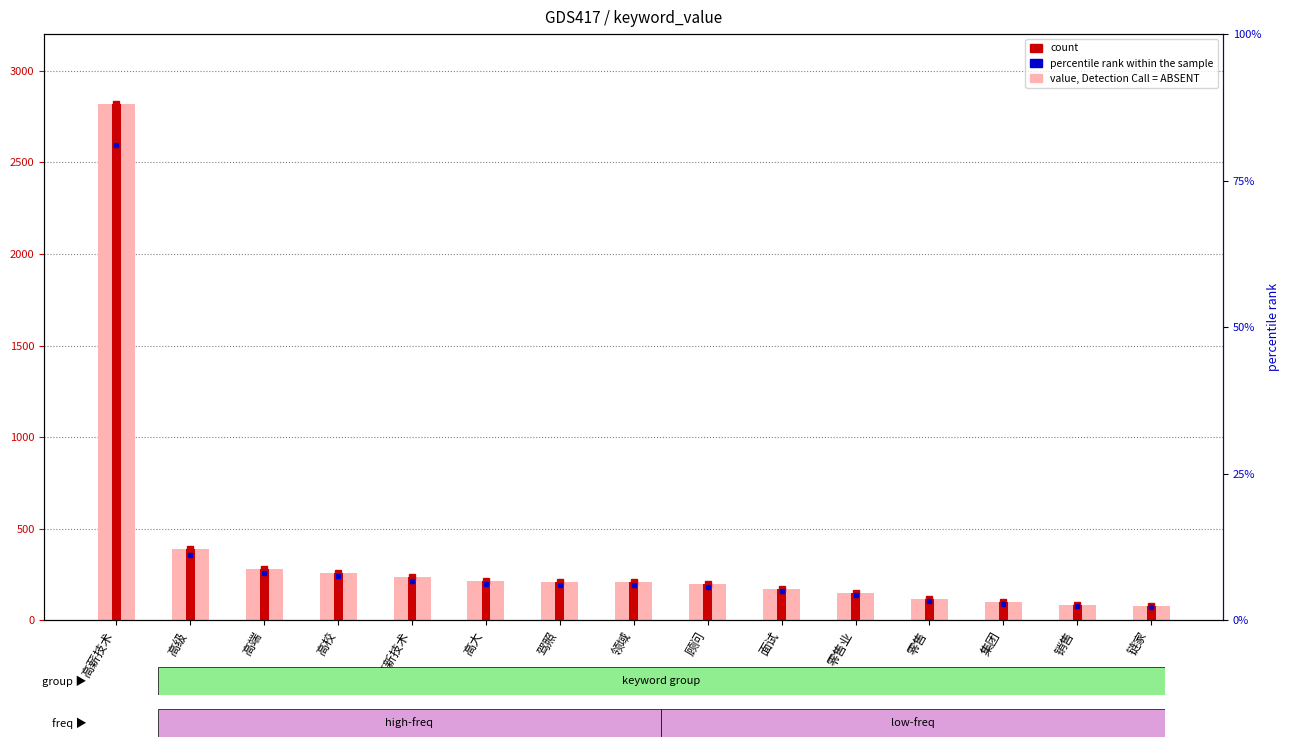

The value, Detection Call = ABSENT series shows 78 at 链家. True or false?

True